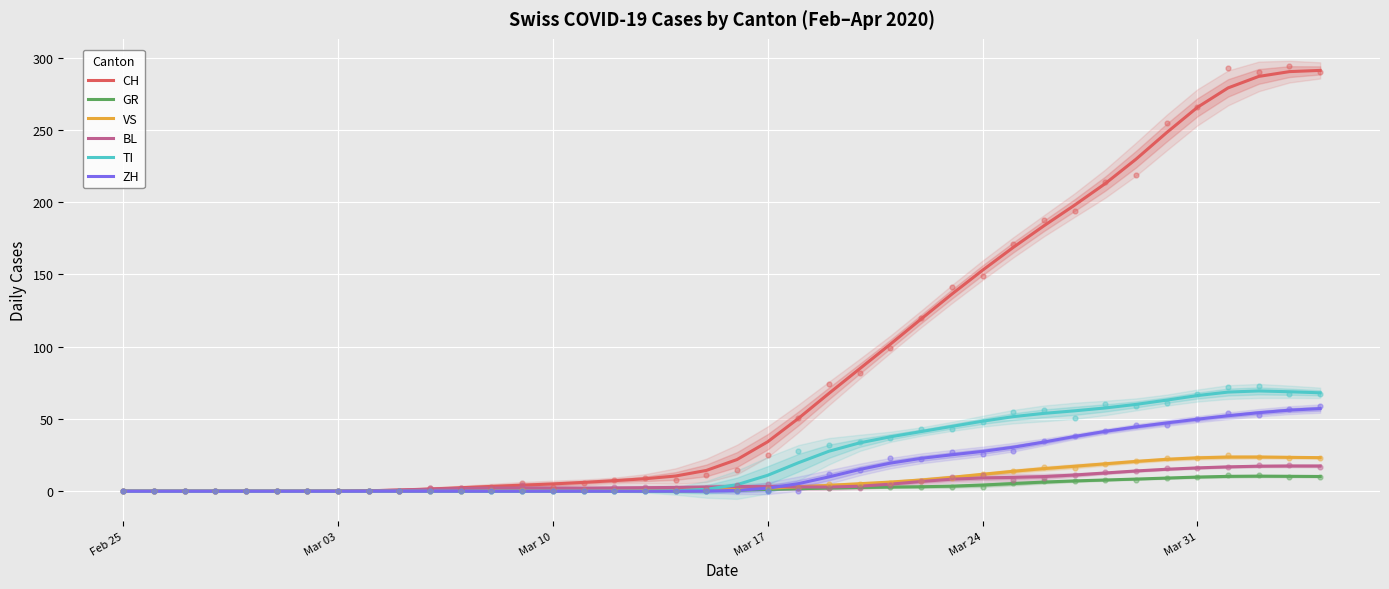

At how many categories does at least one series exceed 266?

4